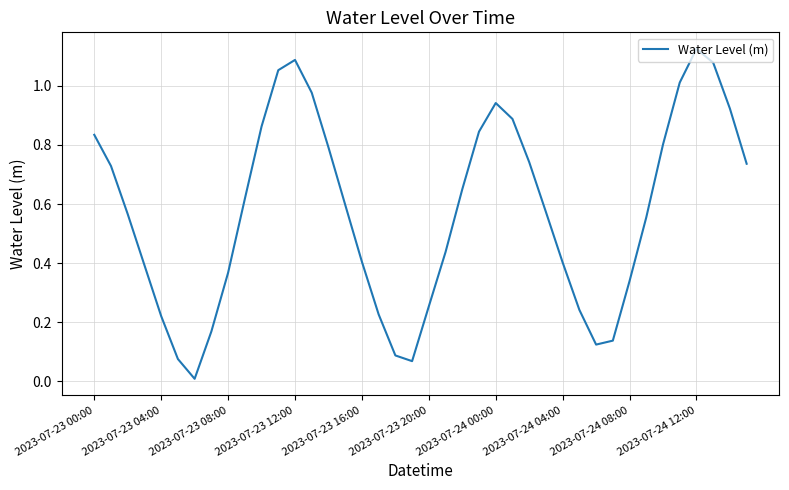

Is it true that the value at 2023-07-23 12:00 is 1.1?

True